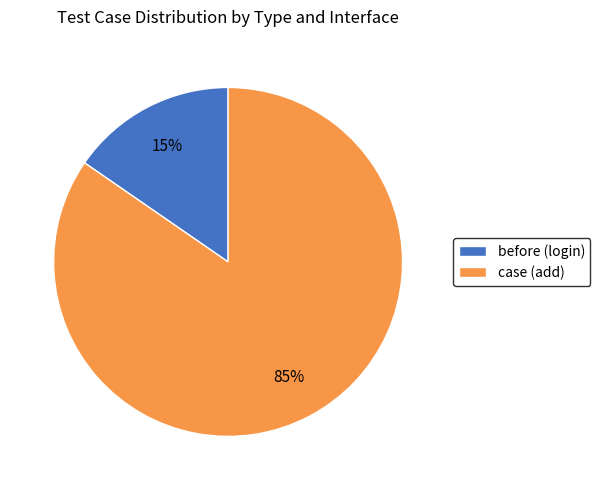

Is there a majority slice in this chart?

Yes